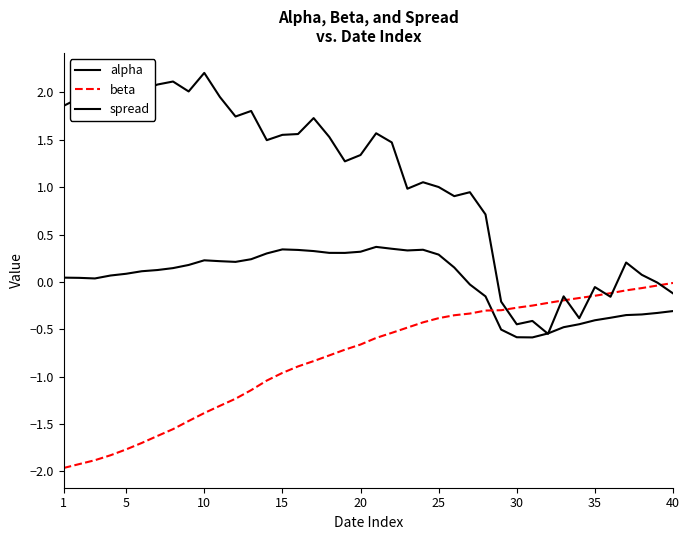

Does the chart have visible grid lines?

No